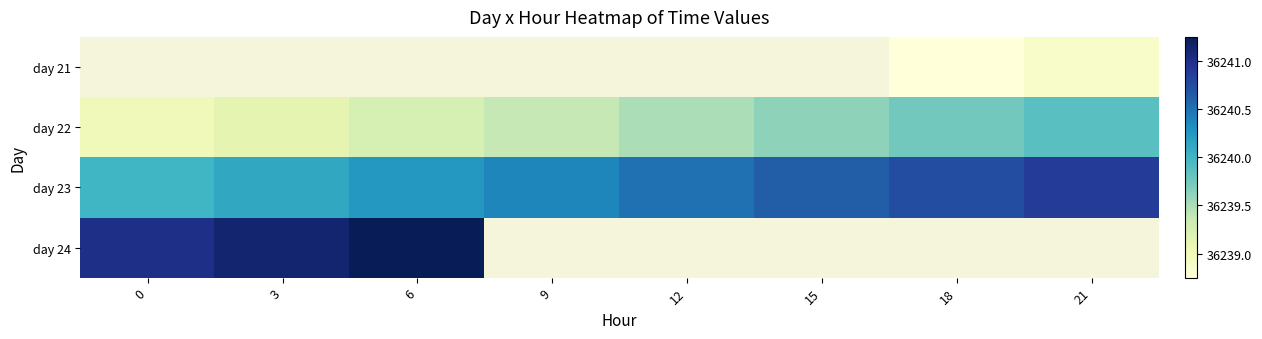

List the series in order of their overall mean, highest first.

day 23, day 24, day 21, day 22